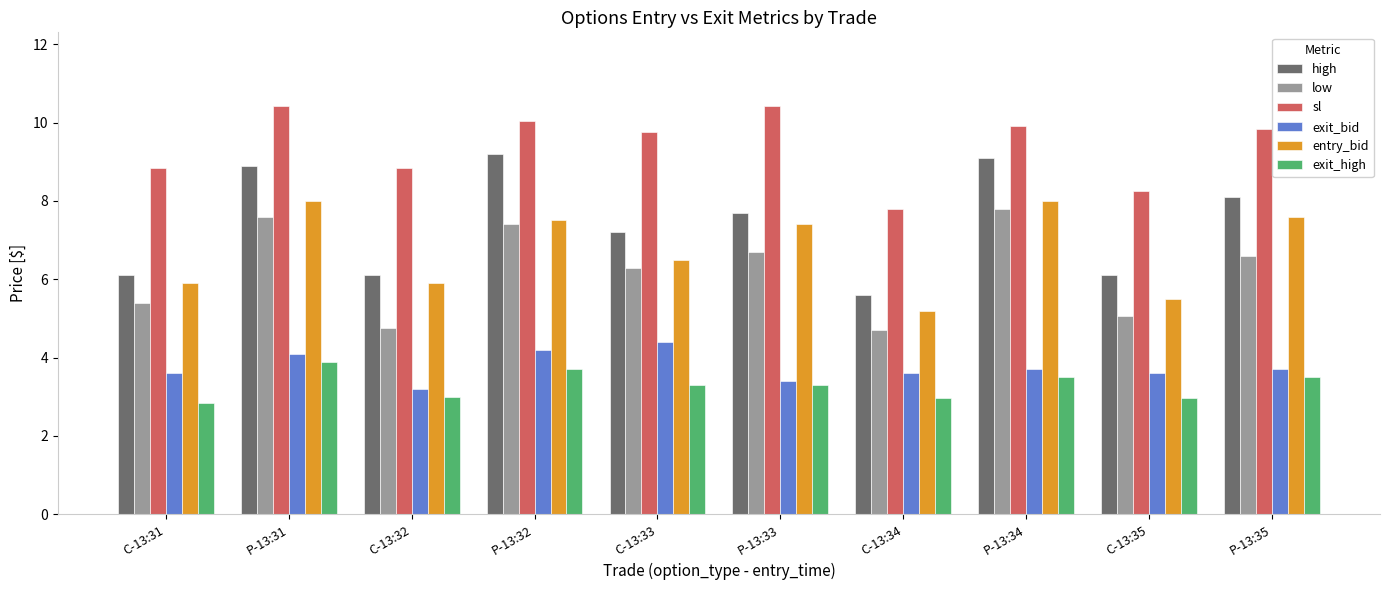

What is the average value of the entry_bid series?

6.8